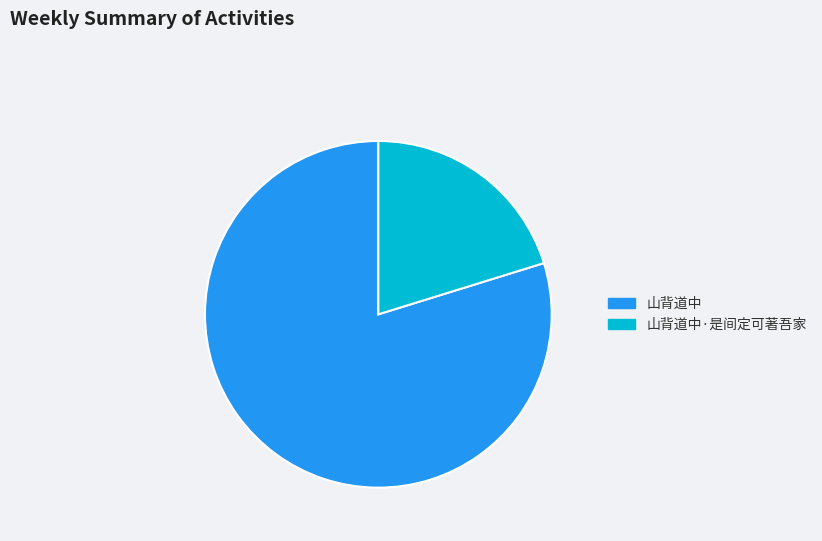

Do 山背道中 and 山背道中·是间定可著吾家 together represent more than half of the pie?

Yes